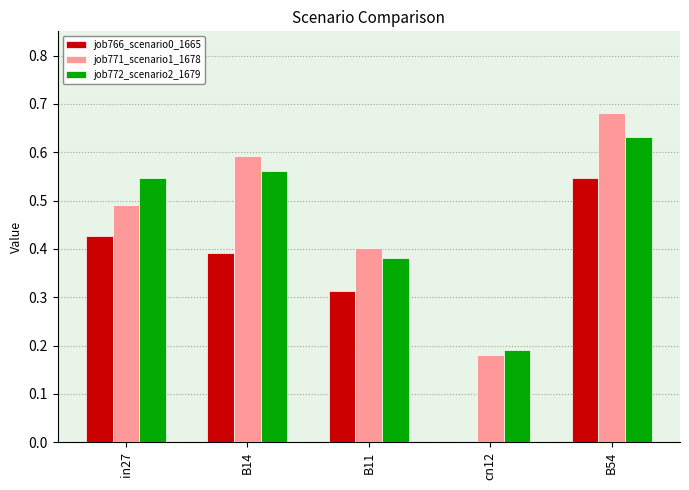

Which category has the highest value in the job771_scenario1_1678 series?

B54